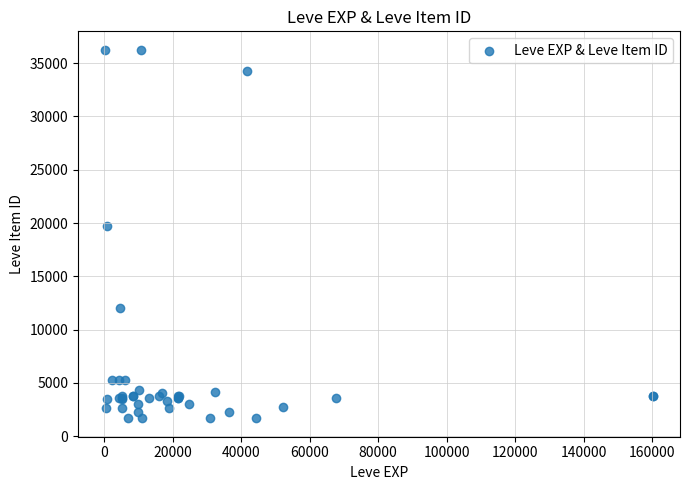

What Y value in the scatter plot is closest to 18967?

19744